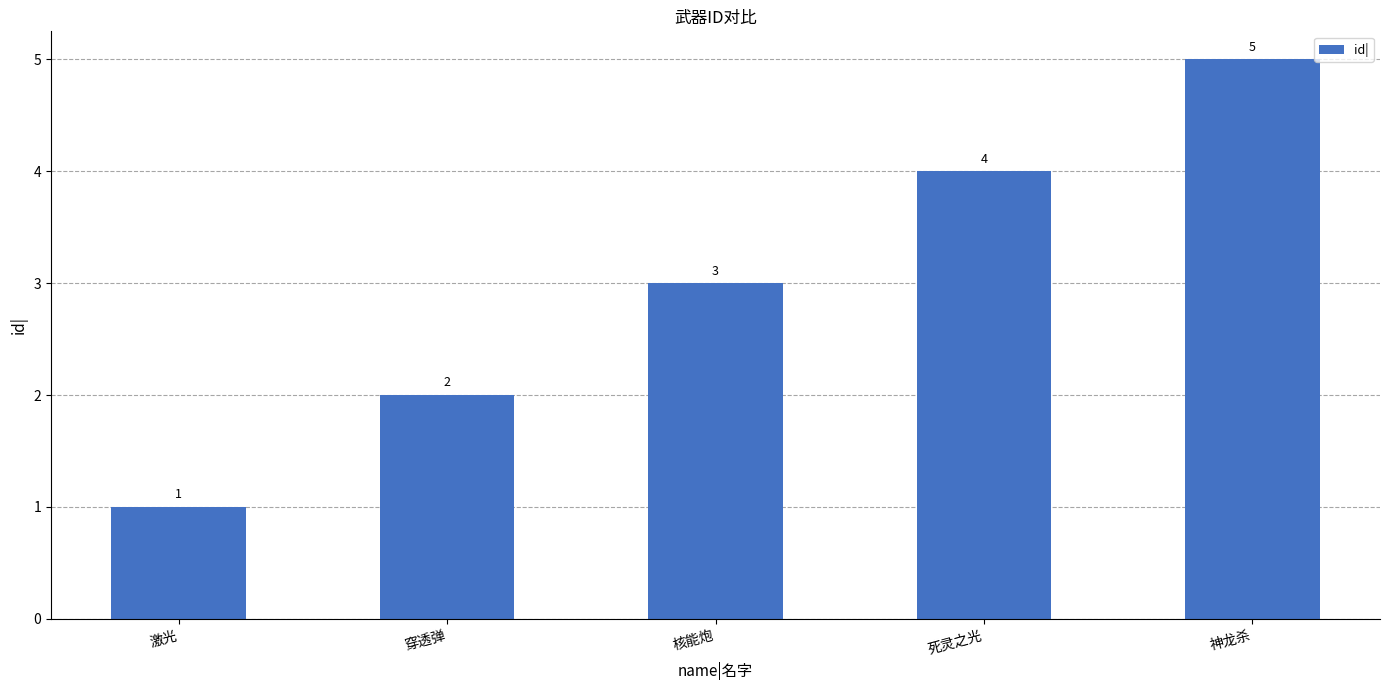

Between 核能炮 and 死灵之光, which is larger?

死灵之光